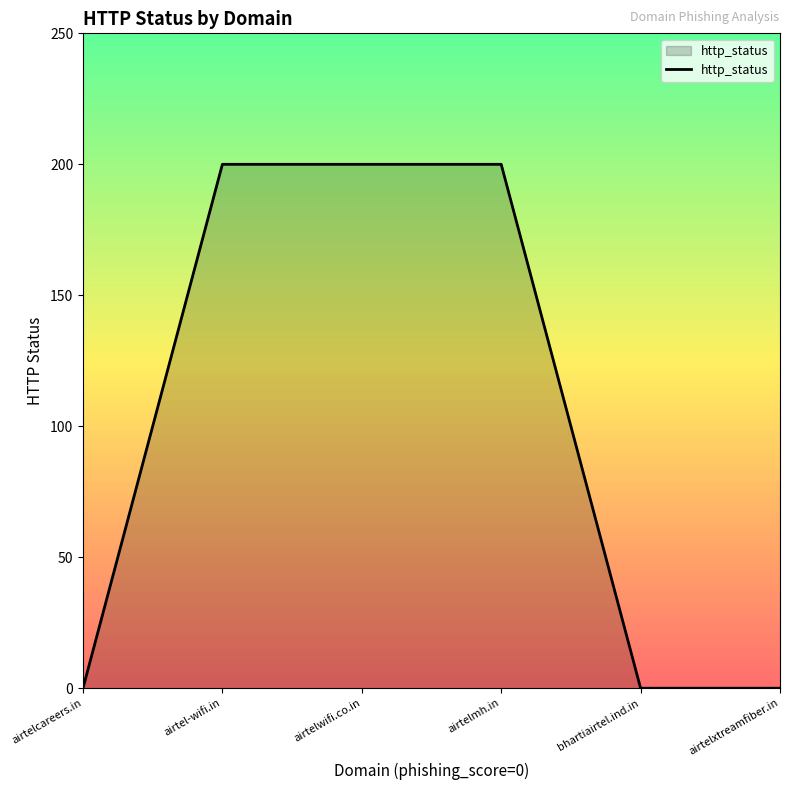

Is it true that the value at airtelcareers.in is 0?

True